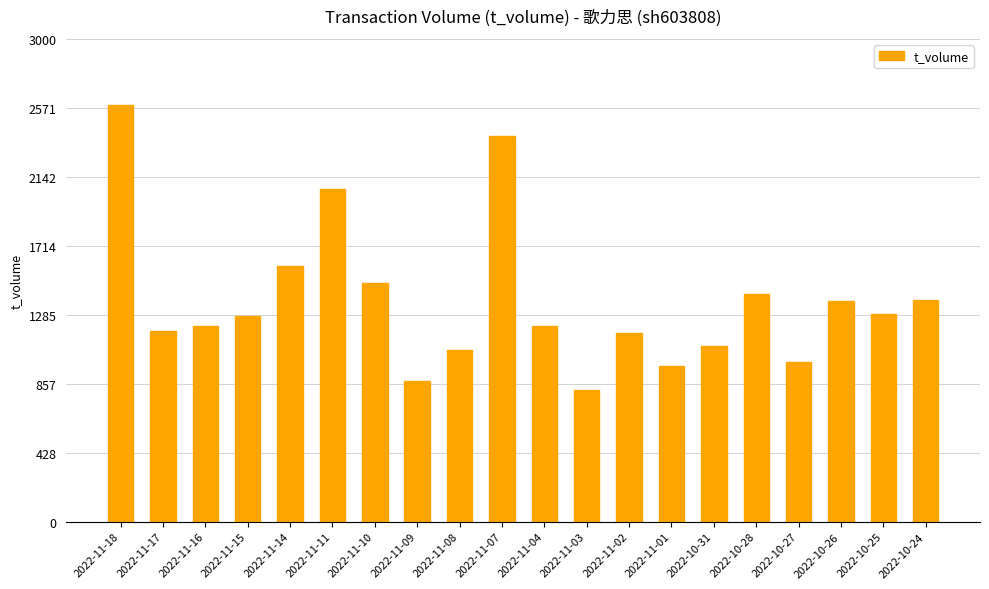

Are the bars horizontal?

No